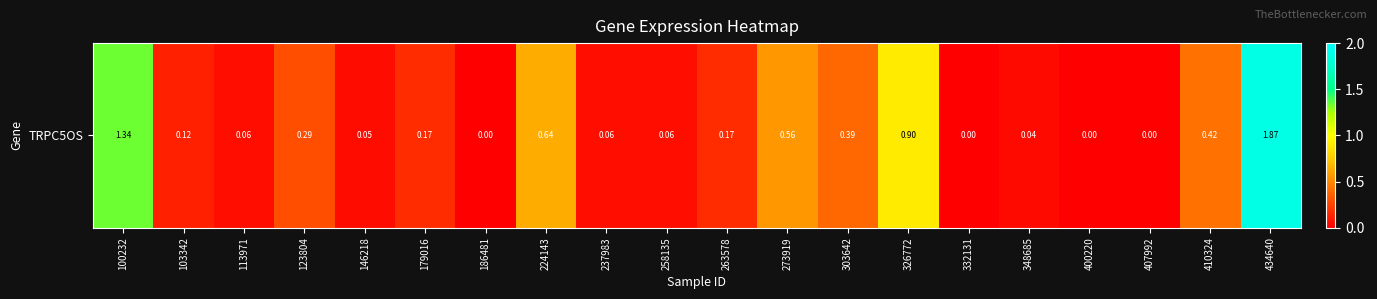

What is the sum of the values at 146218 and 123804?

0.3